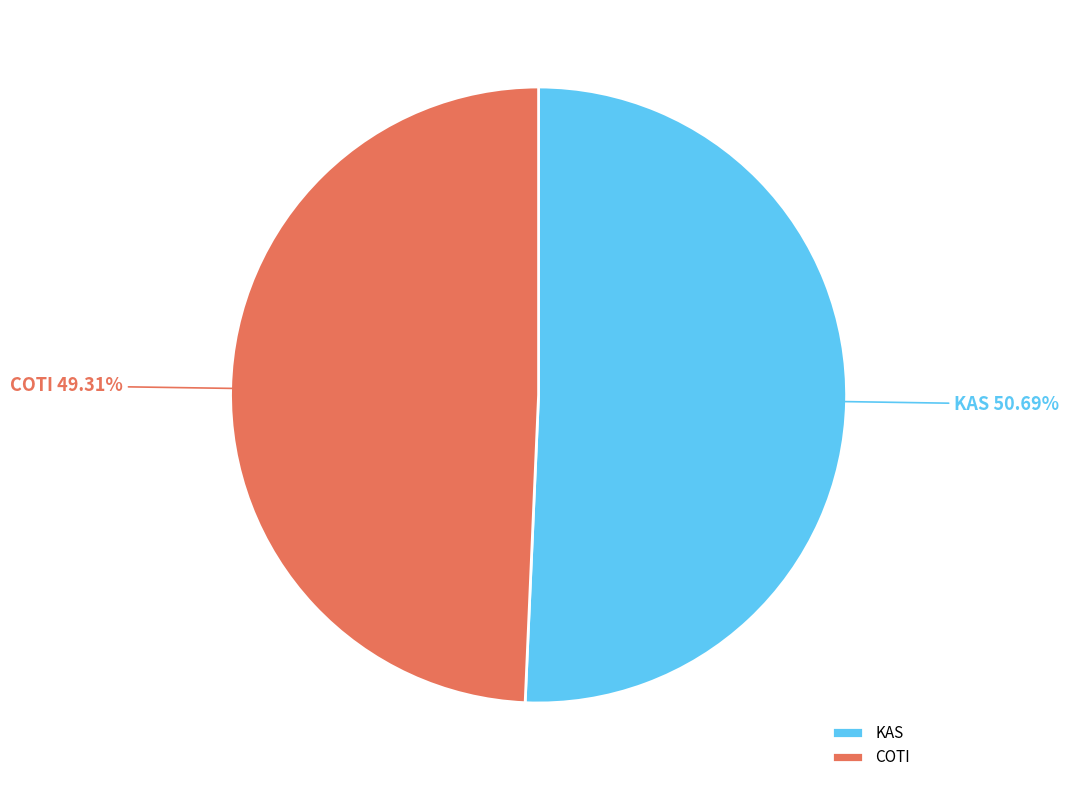

To the nearest percent, what is the difference between the largest and smallest slice percentages?

1%